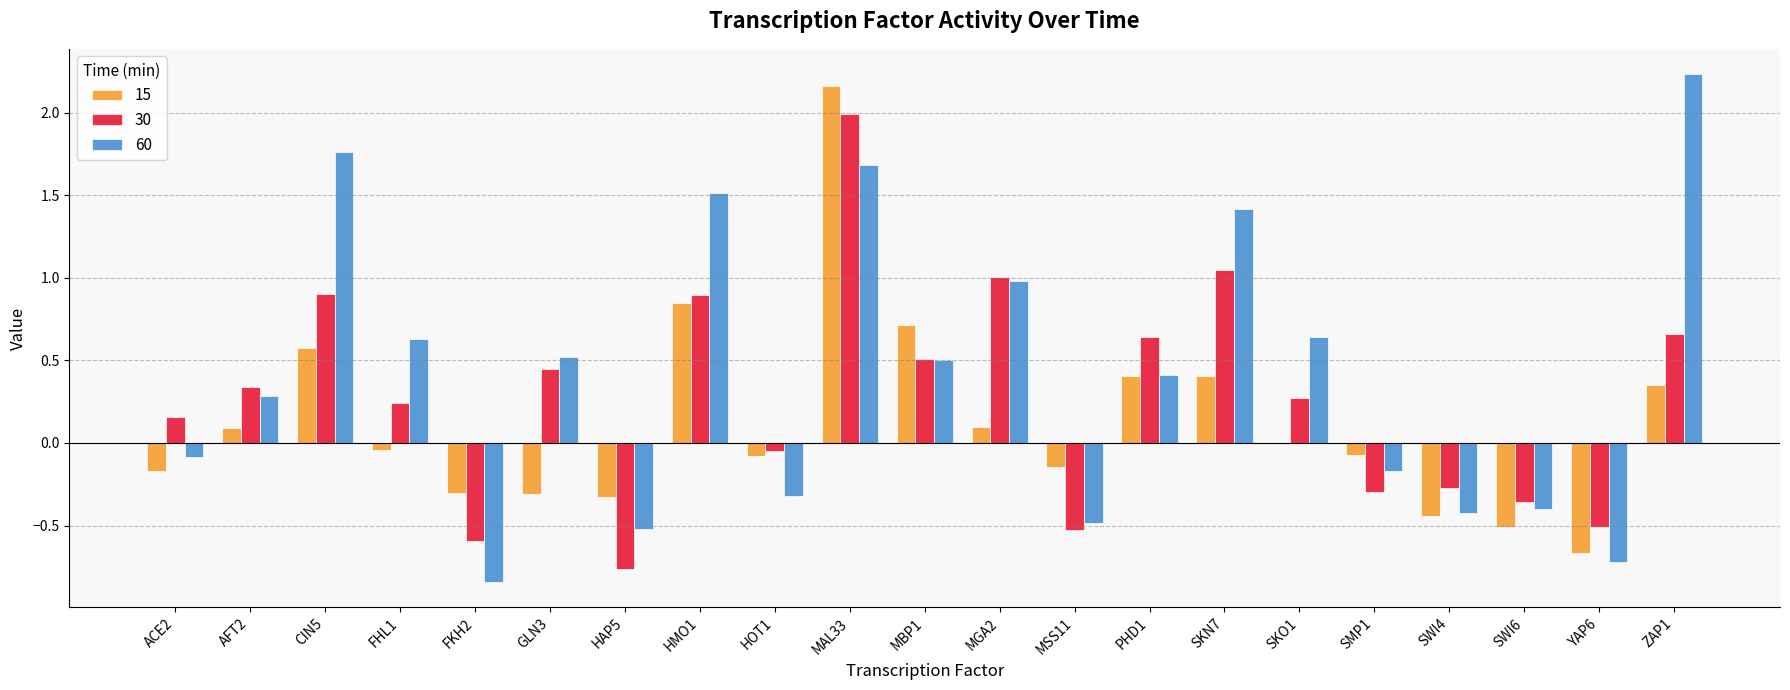

Is the value of 15 at CIN5 greater than the value of 60 at HMO1?

No